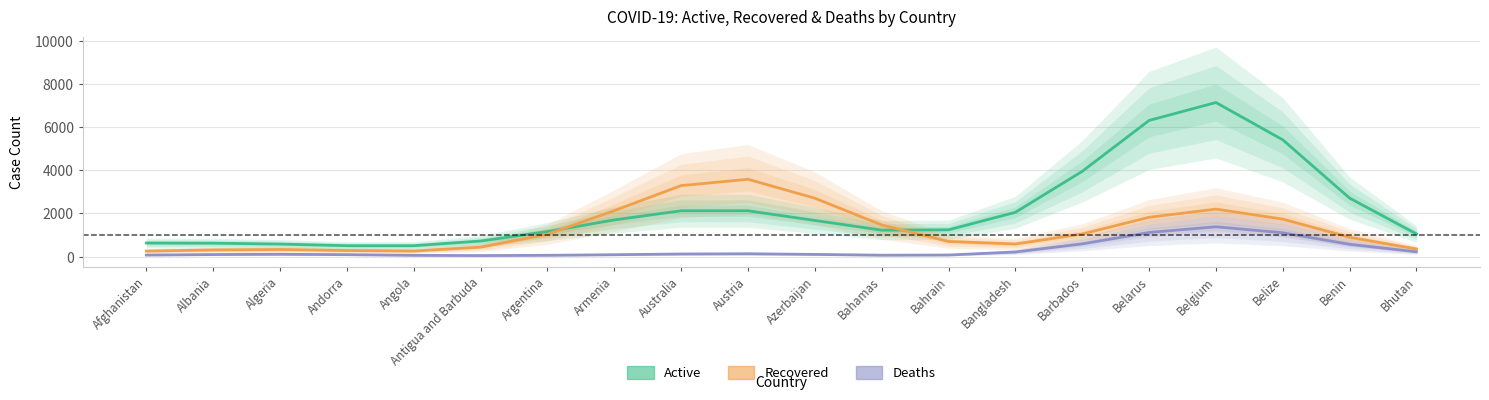

How many interior local peaks does the Active series have?

2